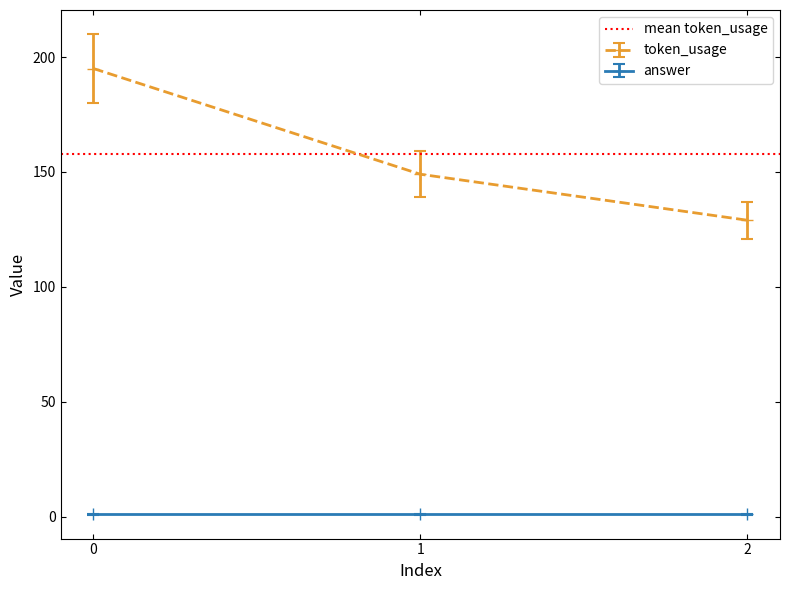

Reading right to left, what are all the values shown in this chart?

129	149	195